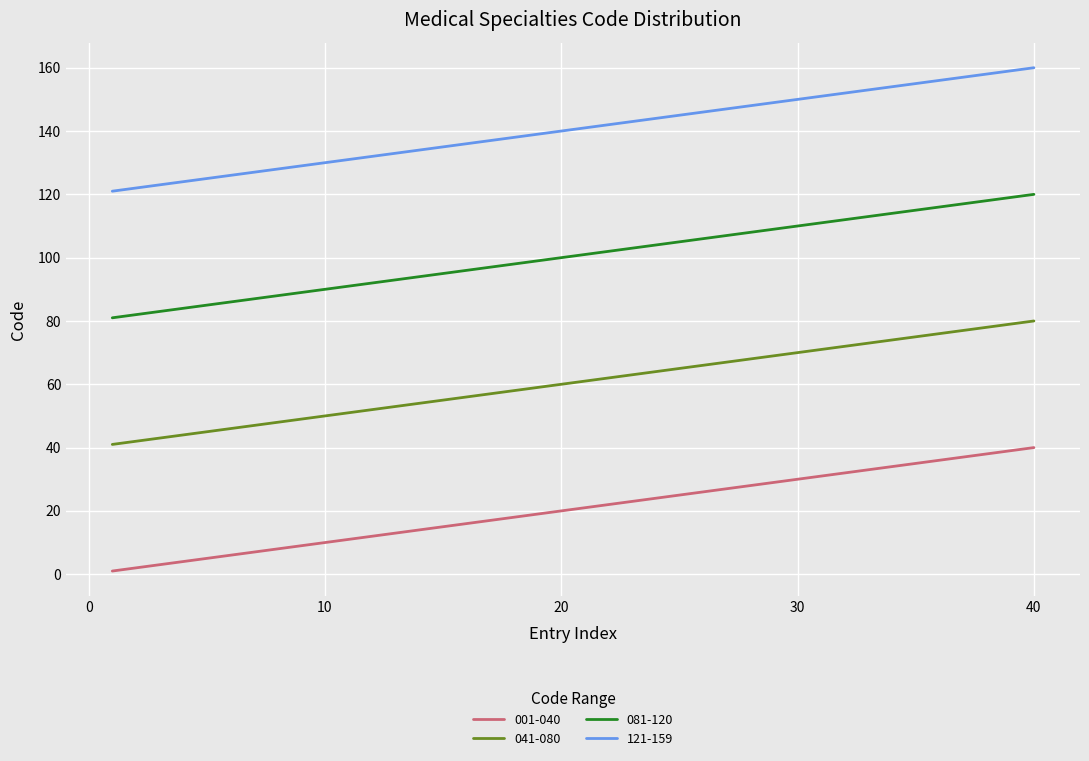

Which series has the largest total across all categories?

121-159